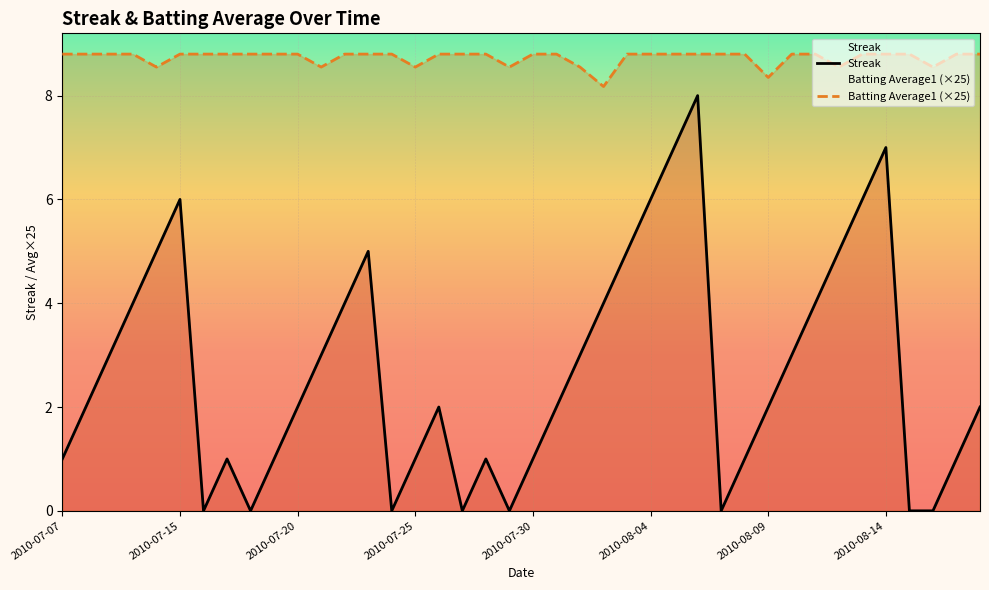

Rank the series at 2010-08-14 from lowest to highest value.

Streak, Batting Average1 (×25)